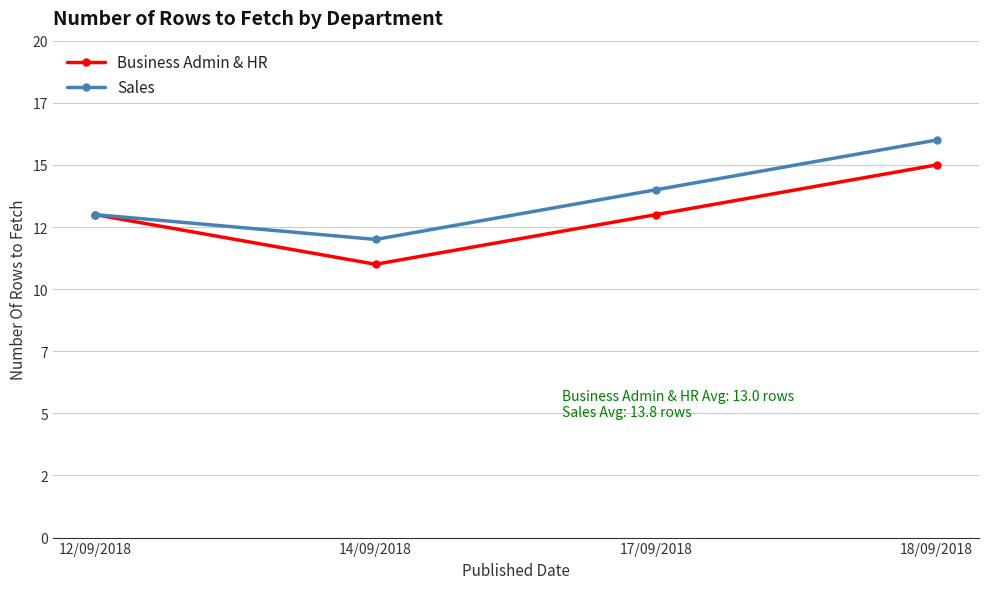

What are all the series names shown in the legend?

Business Admin & HR, Sales